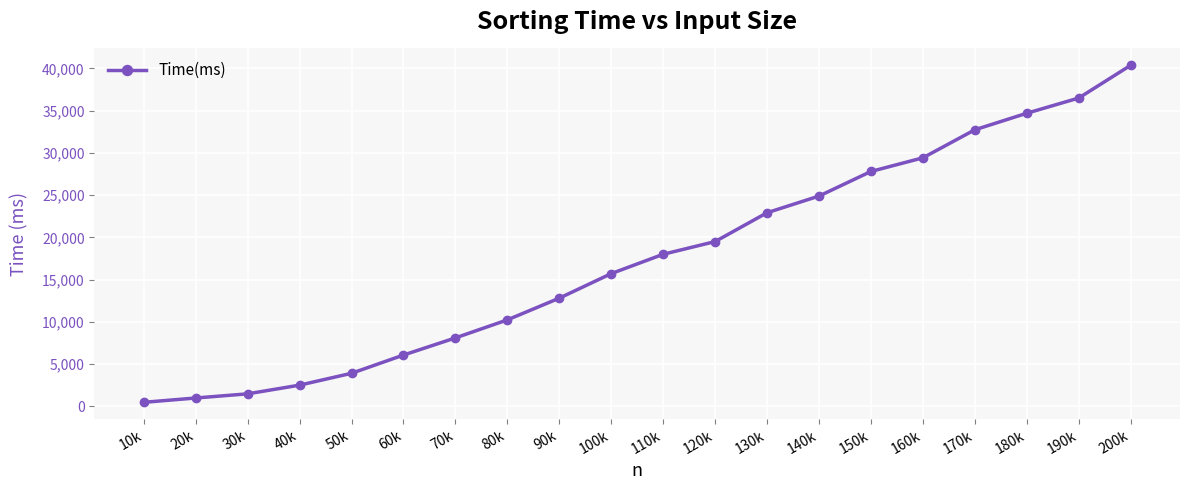

What is the sum of the values at 60k and 10k?

6552